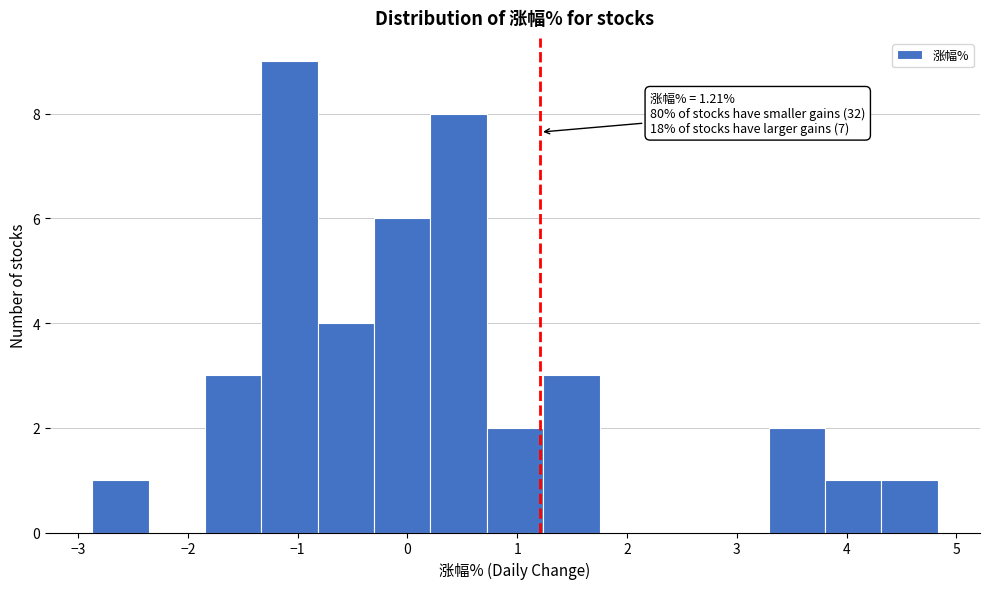

Which range on the x-axis has the tallest bar?

-1.3 to -0.8